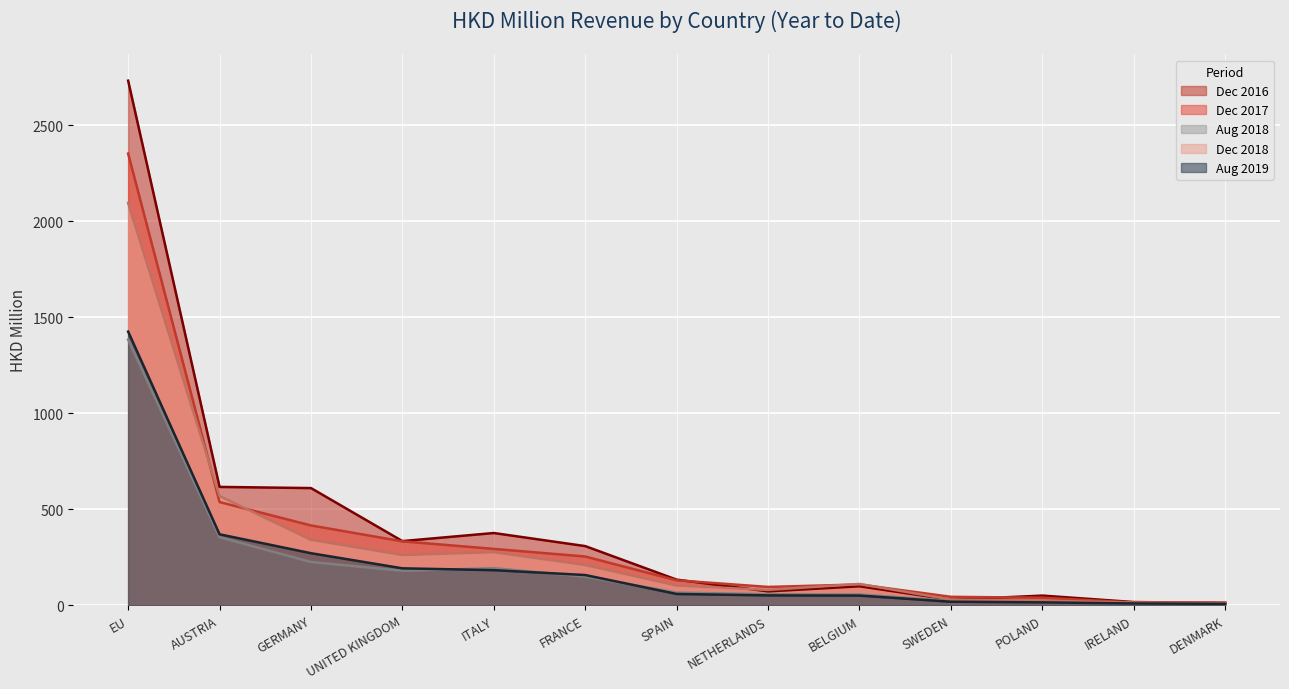

Is it true that 201908 equals 157.8 at FRANCE?

True